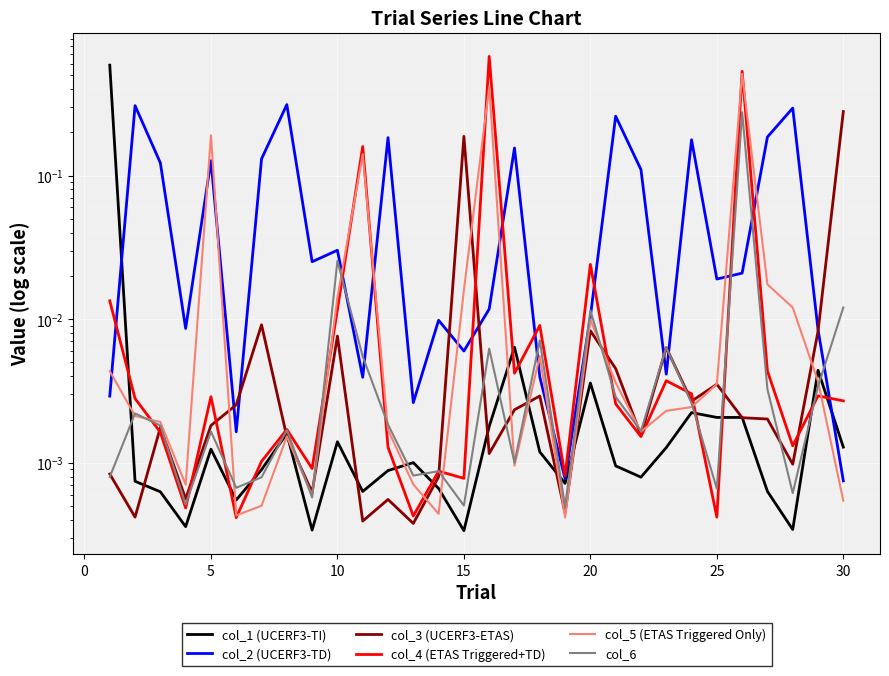

How many lines are shown in the chart?

6